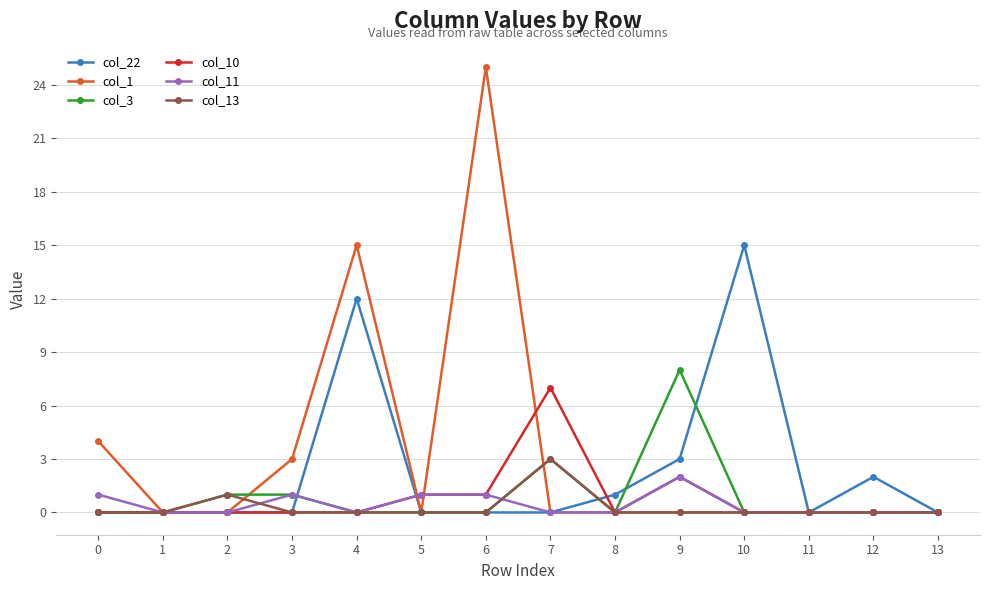

True or false: col_11 has more than 0 interior local peaks.

True